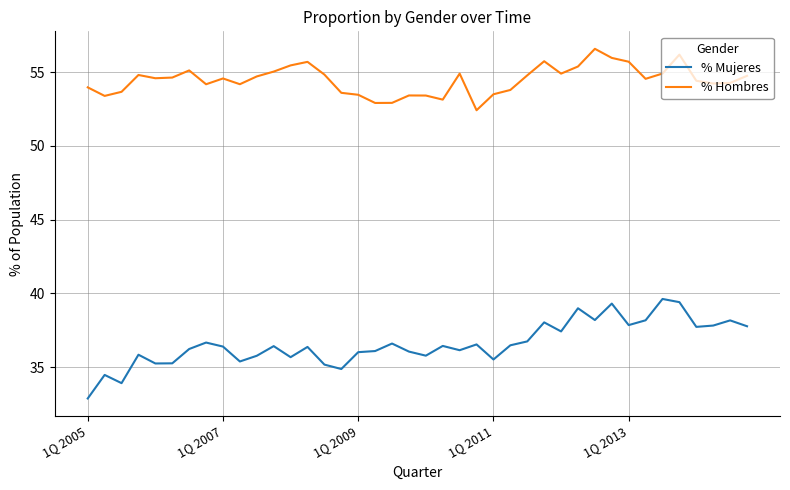

Which series has the largest range (max minus min)?

% Mujeres